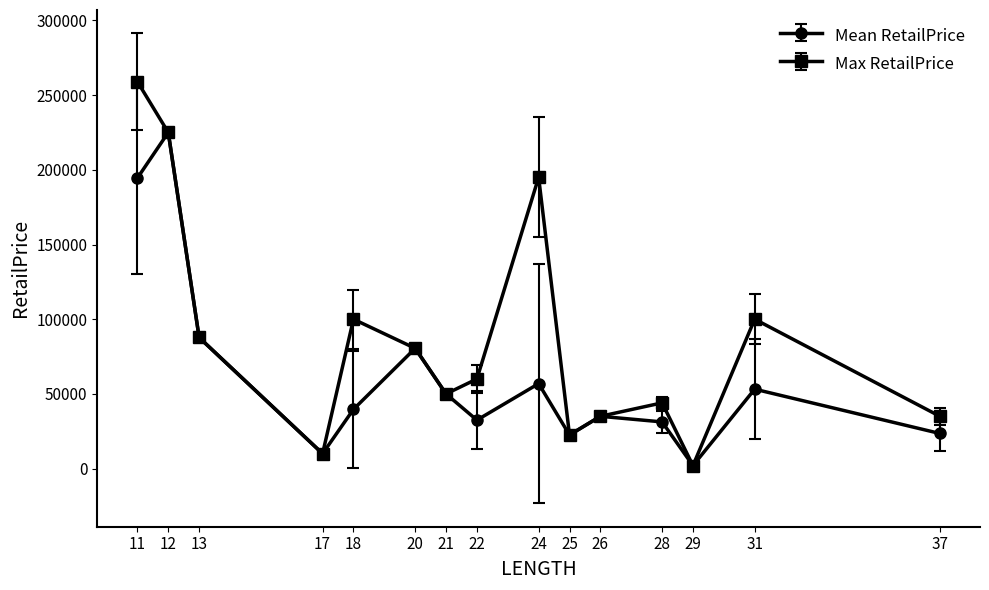

Rank the series by their maximum value, from lowest to highest.

Mean RetailPrice, Max RetailPrice